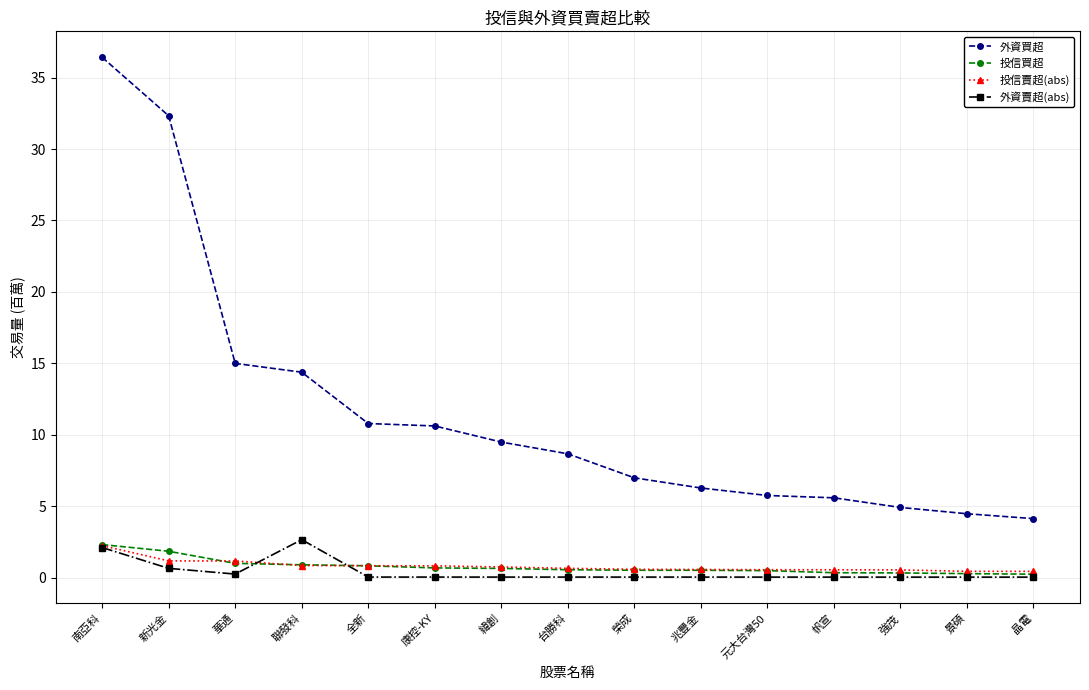

What position from the right is 聯發科?

12